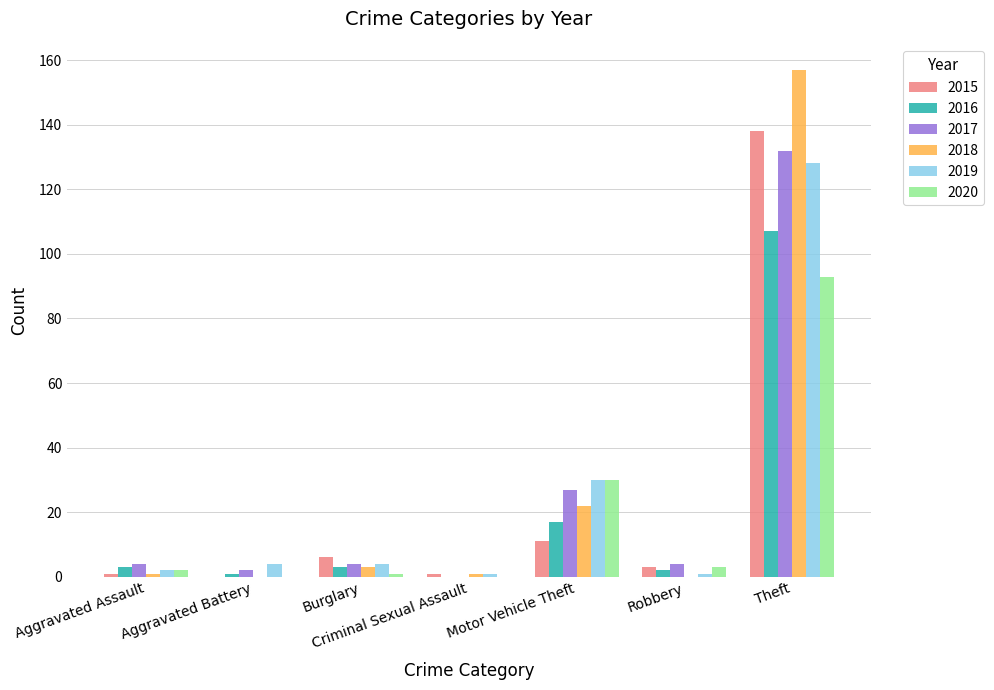

At which label is 2019 closest to 64?

Motor Vehicle Theft